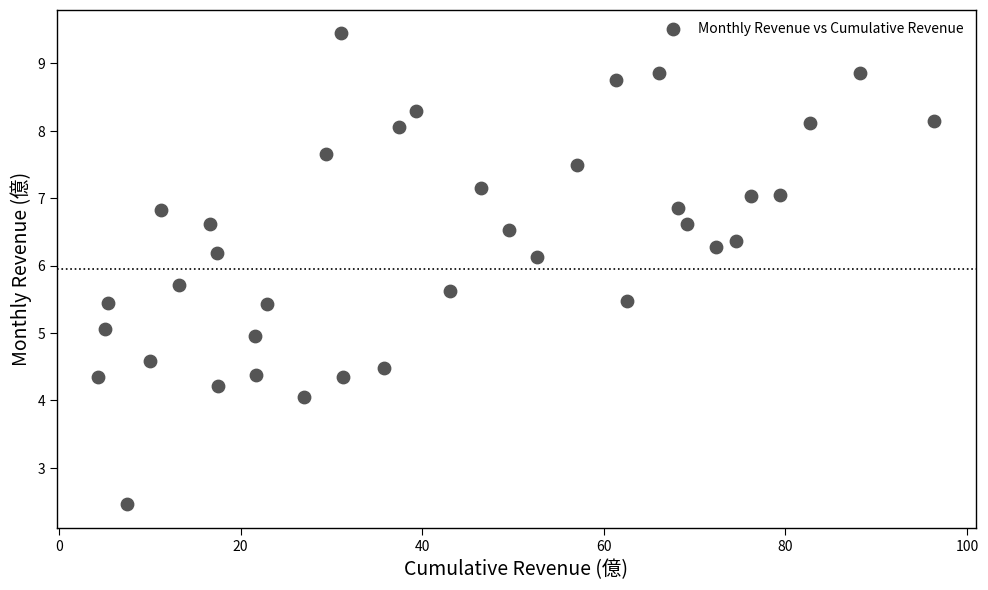

What is the range of X values (max minus min)?

92.1